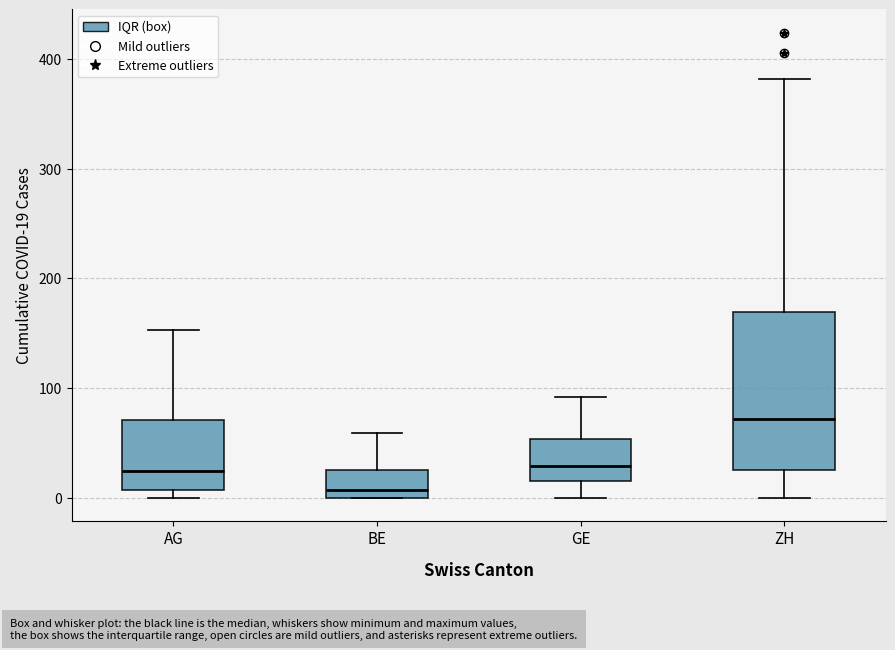

Reading left to right, transcribe this box plot: for each box, give where its median line is, the range the box spans, and where its two whiskers end, as read against the y-axis. The values are not printed on the chart, so give them approximately, as read against the axis.

AG: median 20, box 10 to 70, whiskers 0 to 150
BE: median 10, box 0 to 30, whiskers 0 to 60
GE: median 30, box 20 to 50, whiskers 0 to 90
ZH: median 70, box 30 to 170, whiskers 0 to 380